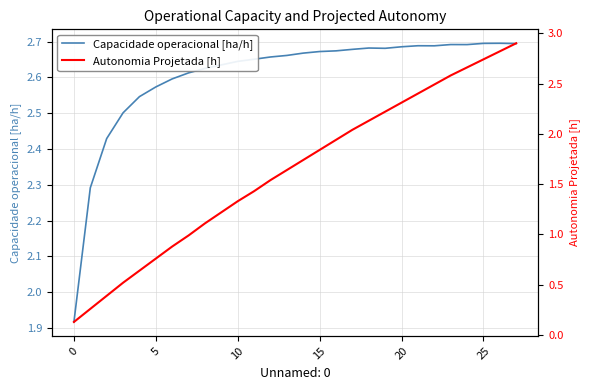

Which series has the largest range (max minus min)?

Autonomia Projetada [h]